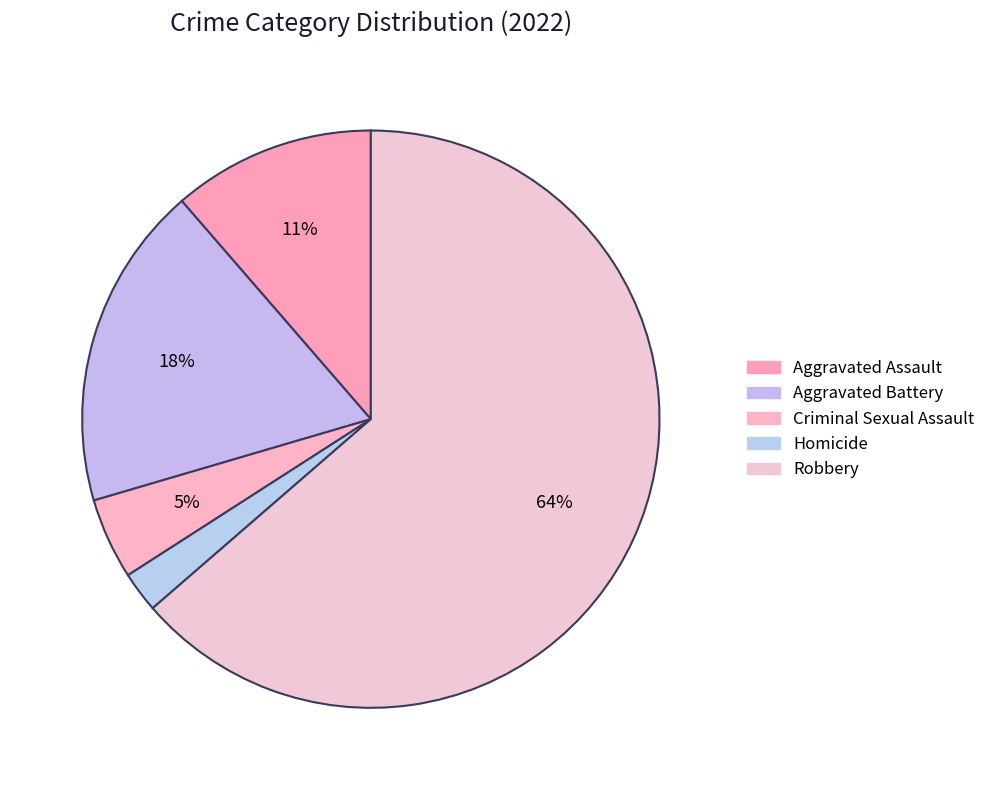

Combined, do Aggravated Assault and Homicide account for over 50%?

No